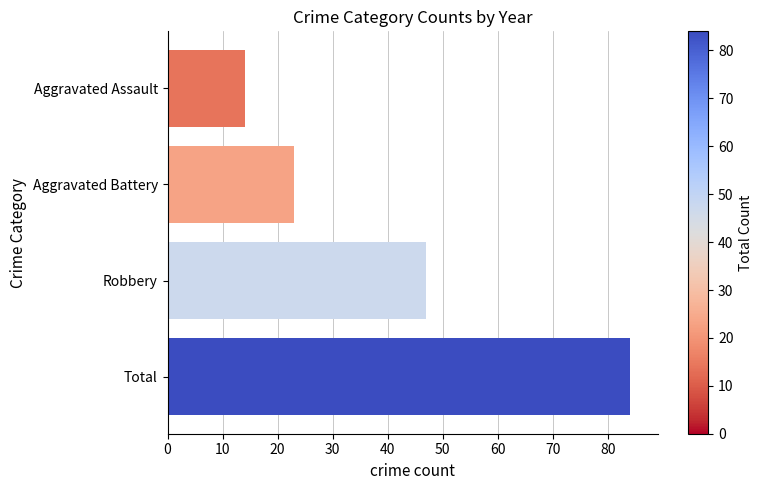

Reading top to bottom, transcribe all the data shown in this chart.

14	23	47	84